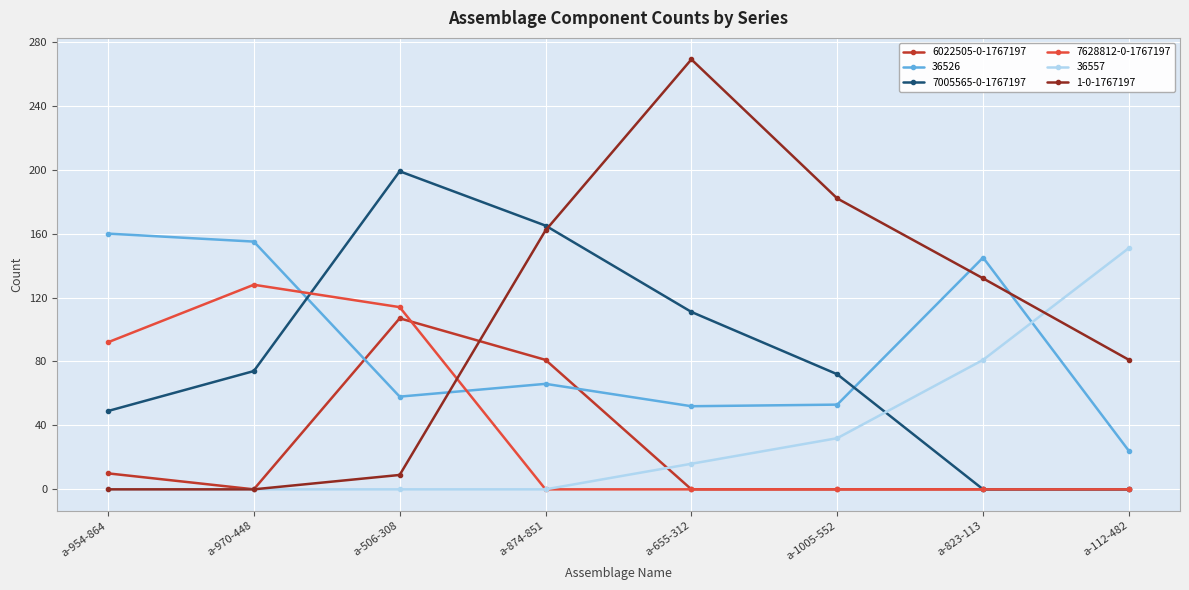

Which category has the highest value across all series?

a-655-312